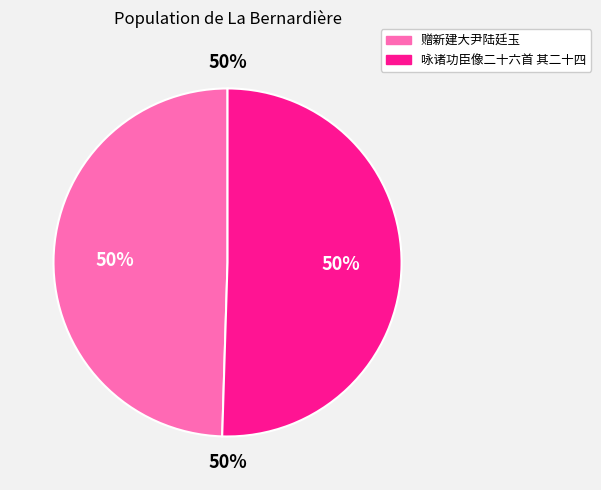

How many segments does this pie chart have?

2